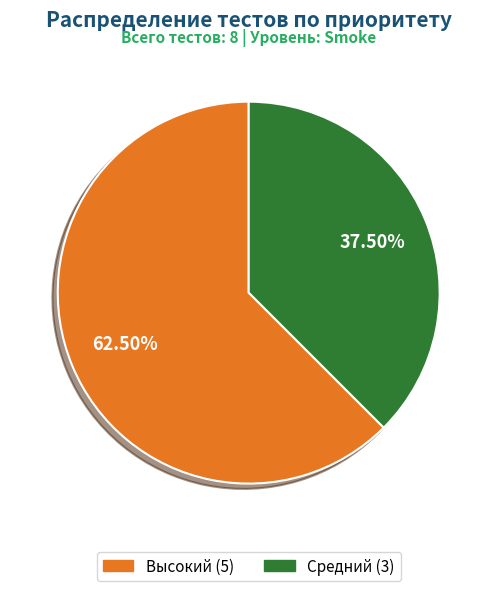

Does Средний account for over 50% of the chart?

No